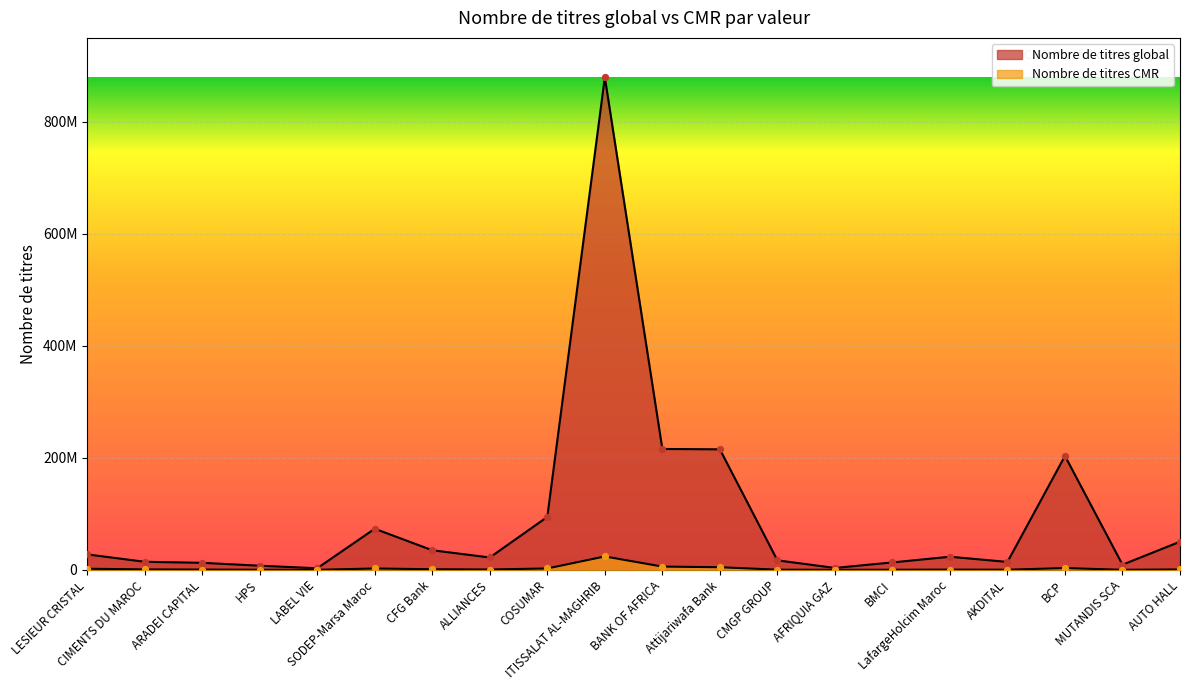

Which series has the largest total across all categories?

Nombre de titres global